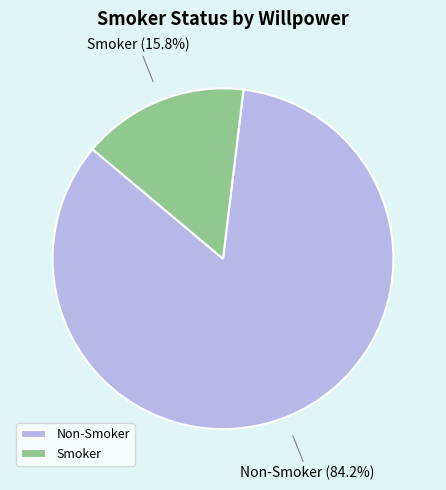

What portion of the pie excludes Non-Smoker?

15.8%